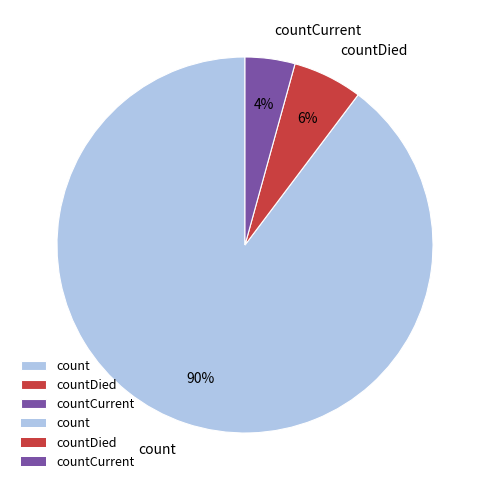

To the nearest percent, what percentage of the pie is countDied?

6%